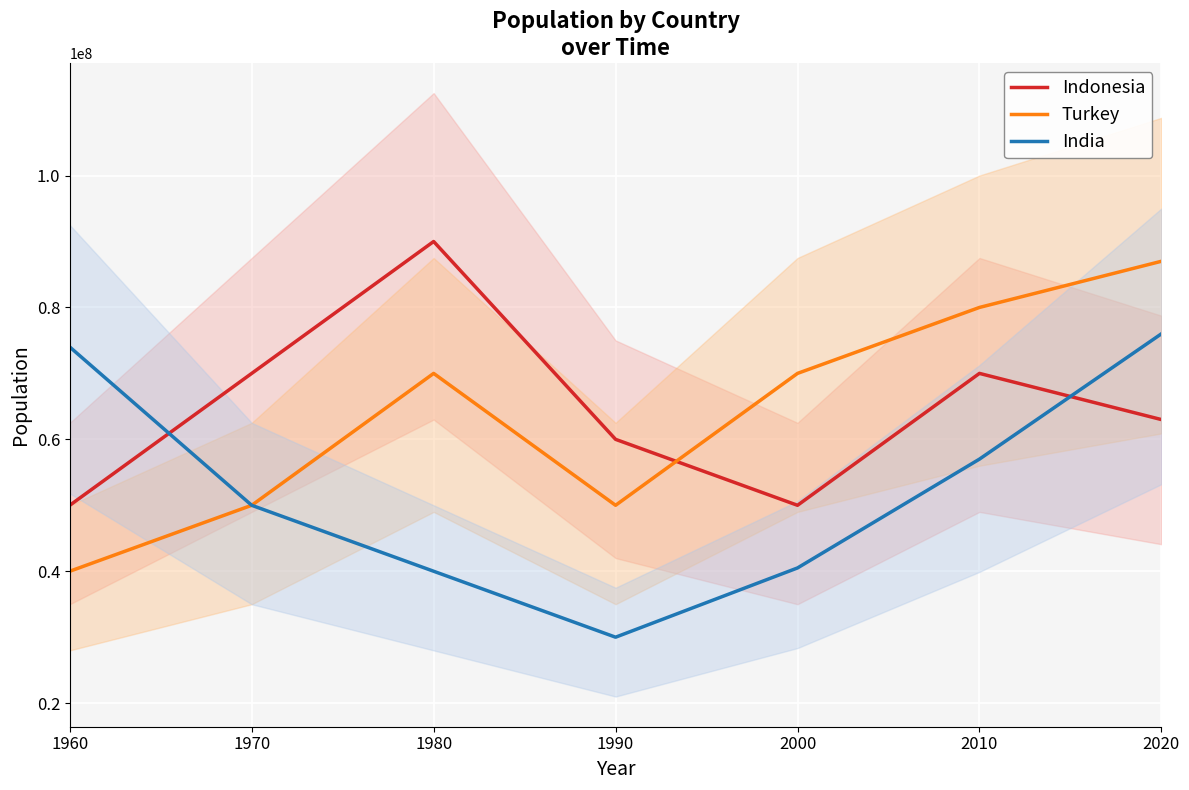

True or false: Indonesia has more than 1 points higher than both neighbors.

True